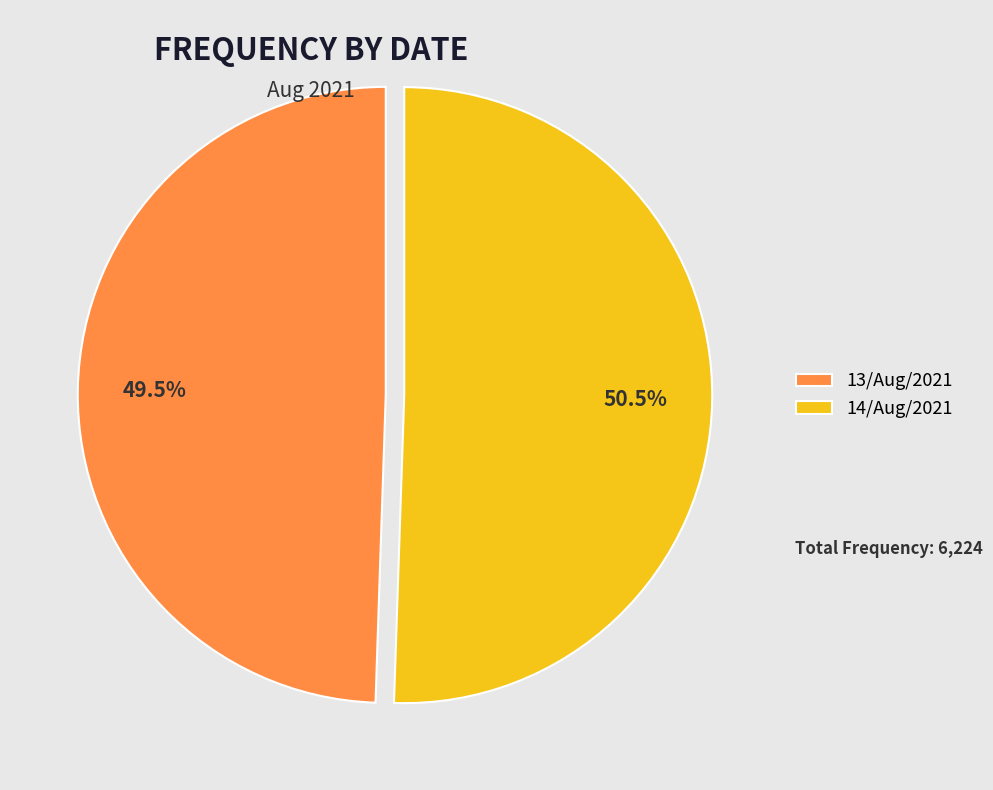

To the nearest percent, what is the average slice percentage?

50%